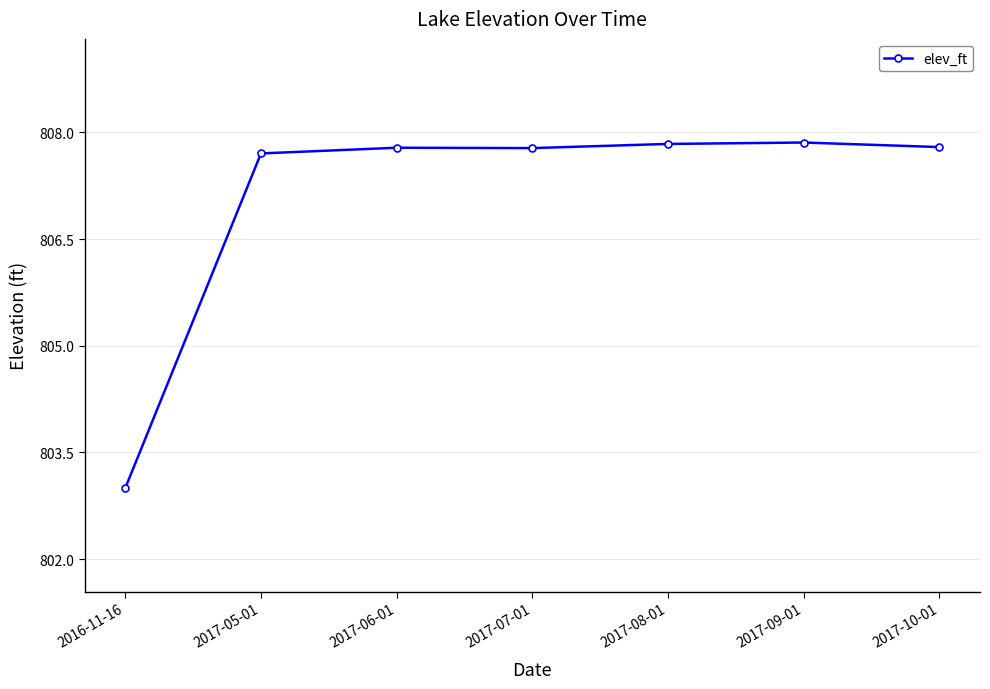

How many values are below 807?

1